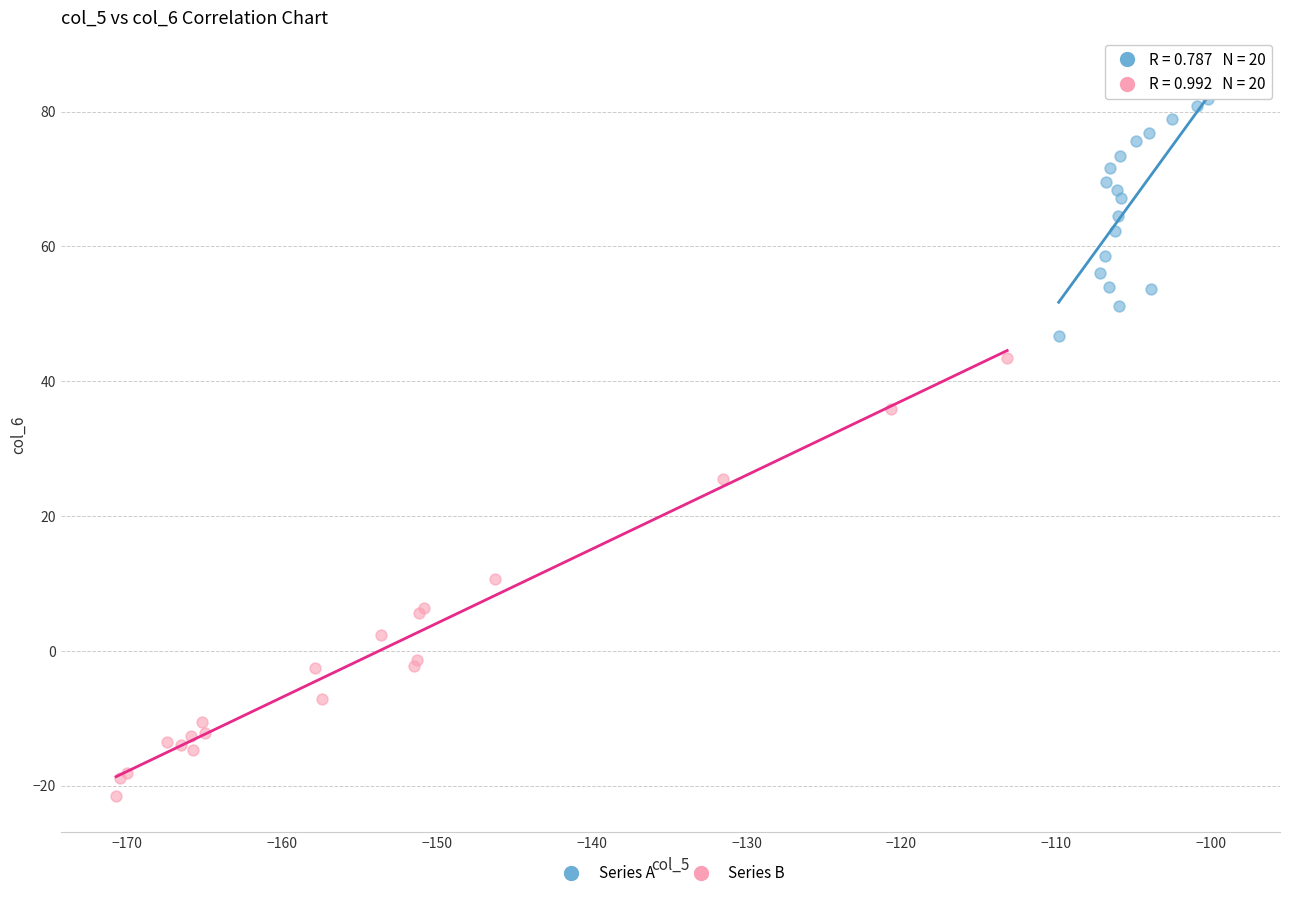

Which series contains the highest Y value?

Series A